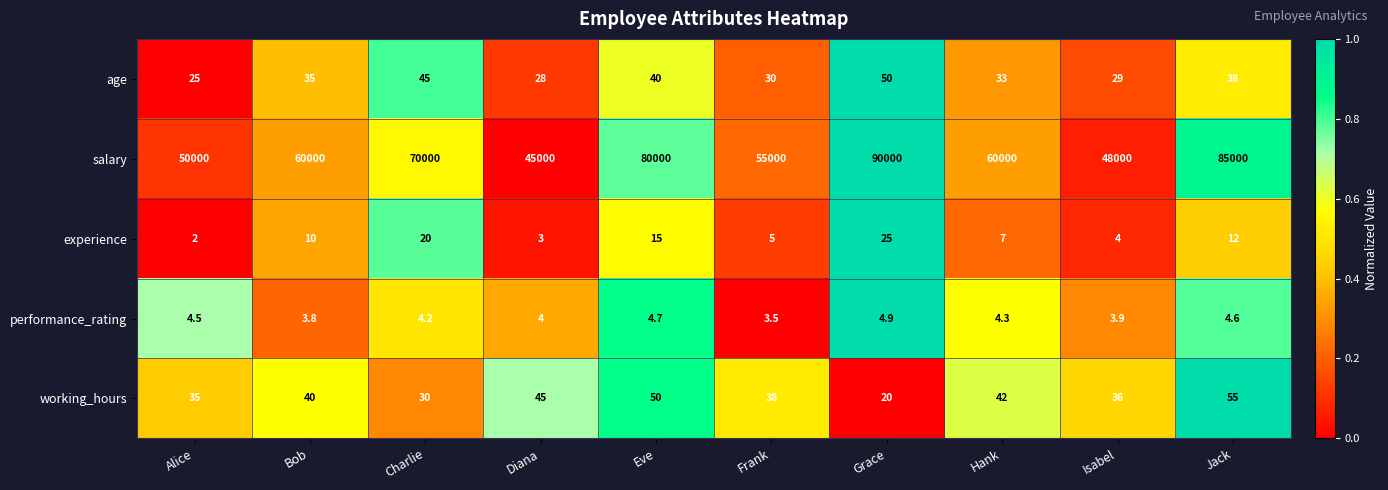

At which label is performance_rating closest to 4?

Diana